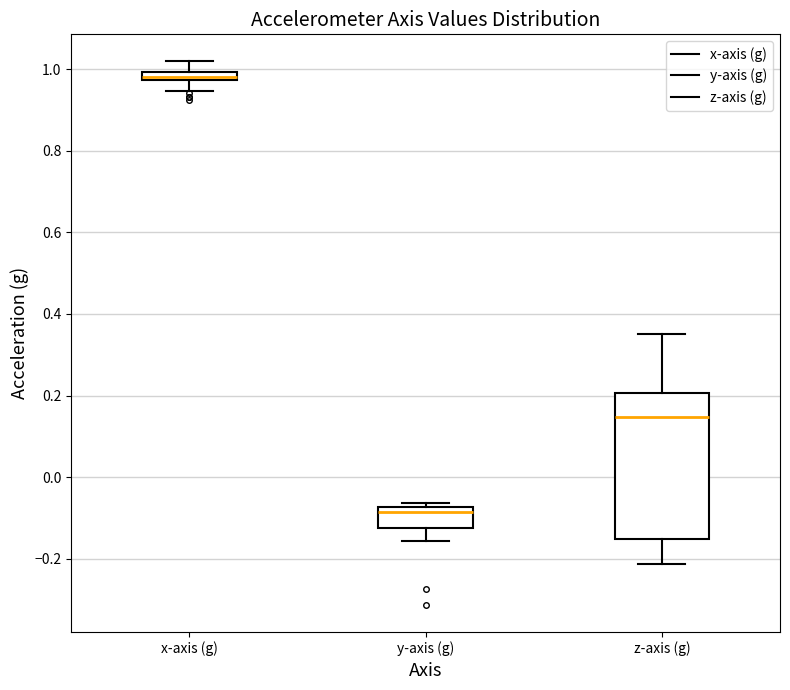

Which box is the tallest, from its lower edge to its upper edge?

z-axis (g)